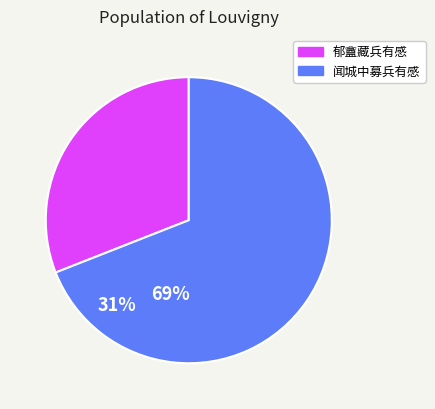

How many segments does this pie chart have?

2